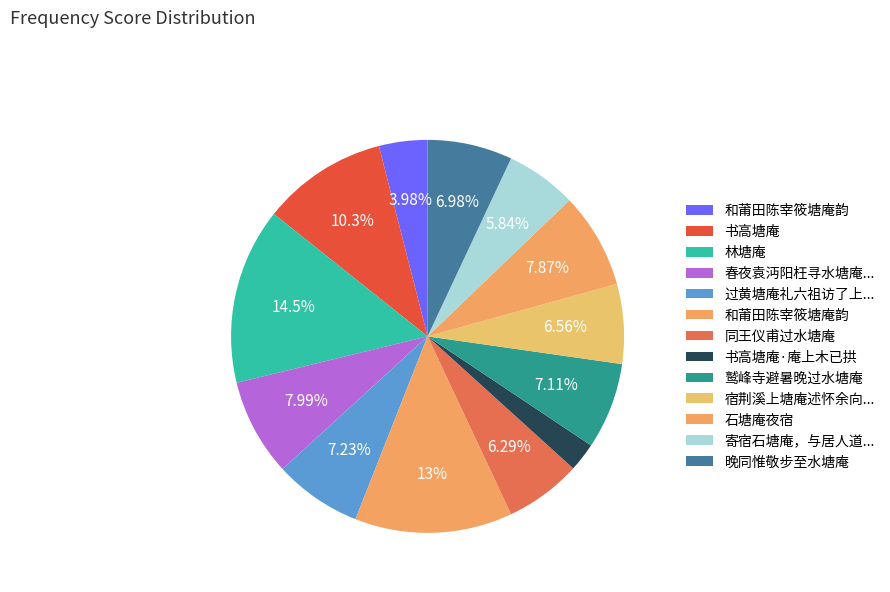

How many segments does this pie chart have?

13